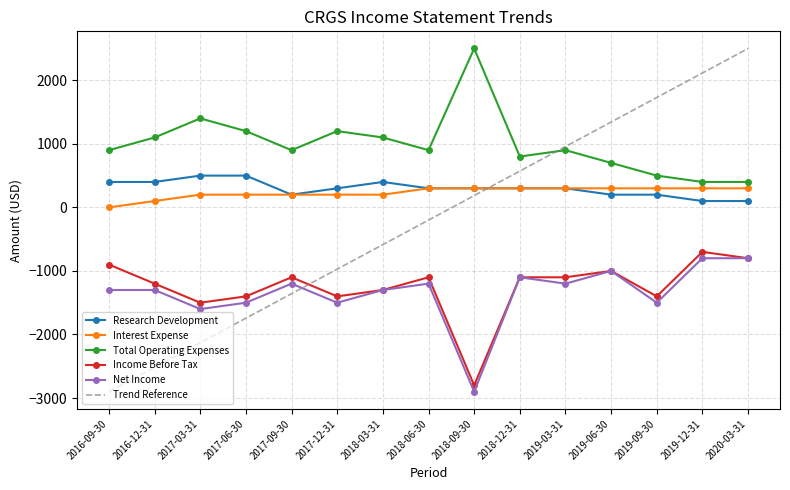

The value of Net Income at 2018-12-31 is -1100.0. True or false?

True